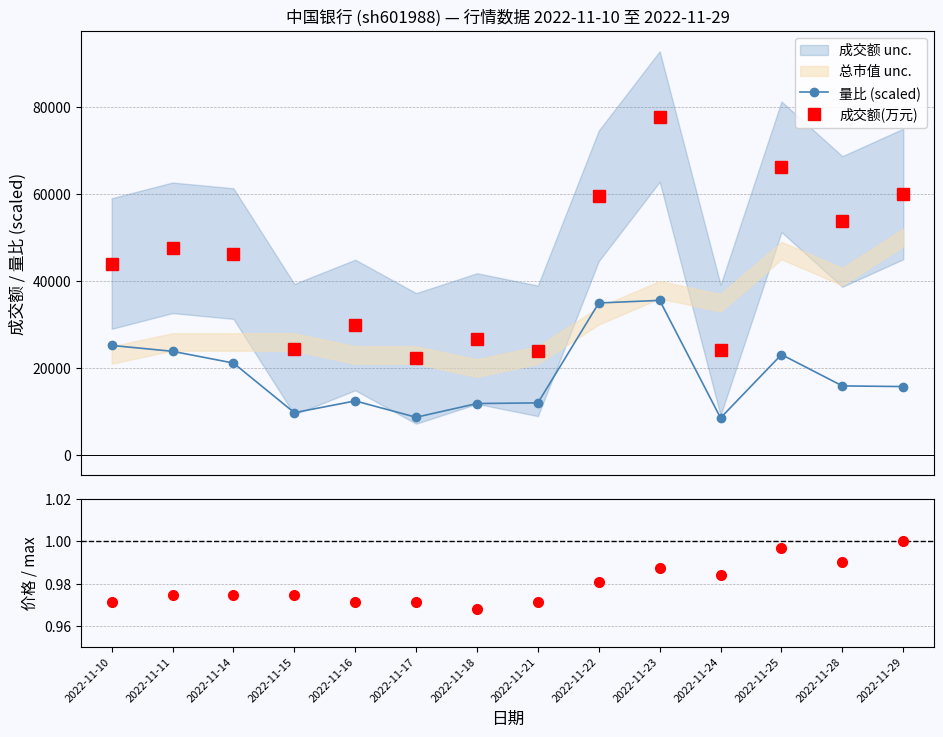

Reading left to right, transcribe all the data shown in this chart.

量比 (scaled): 25200.0	23850.0	21150.0	9750.0	12450.0	8700.0	11850.0	12000.0	34950.0	35550.0	8550.0	23100.0	15900.0	15750.0
成交额(万元): 44013.0	47626.0	46299.0	24328.0	29895.0	22215.0	26778.0	23960.0	59566.0	77776.0	24118.0	66240.0	53671.0	59996.0
价格 / max(价格): 1.0	1.0	1.0	1.0	1.0	1.0	1.0	1.0	1.0	1.0	1.0	1.0	1.0	1.0